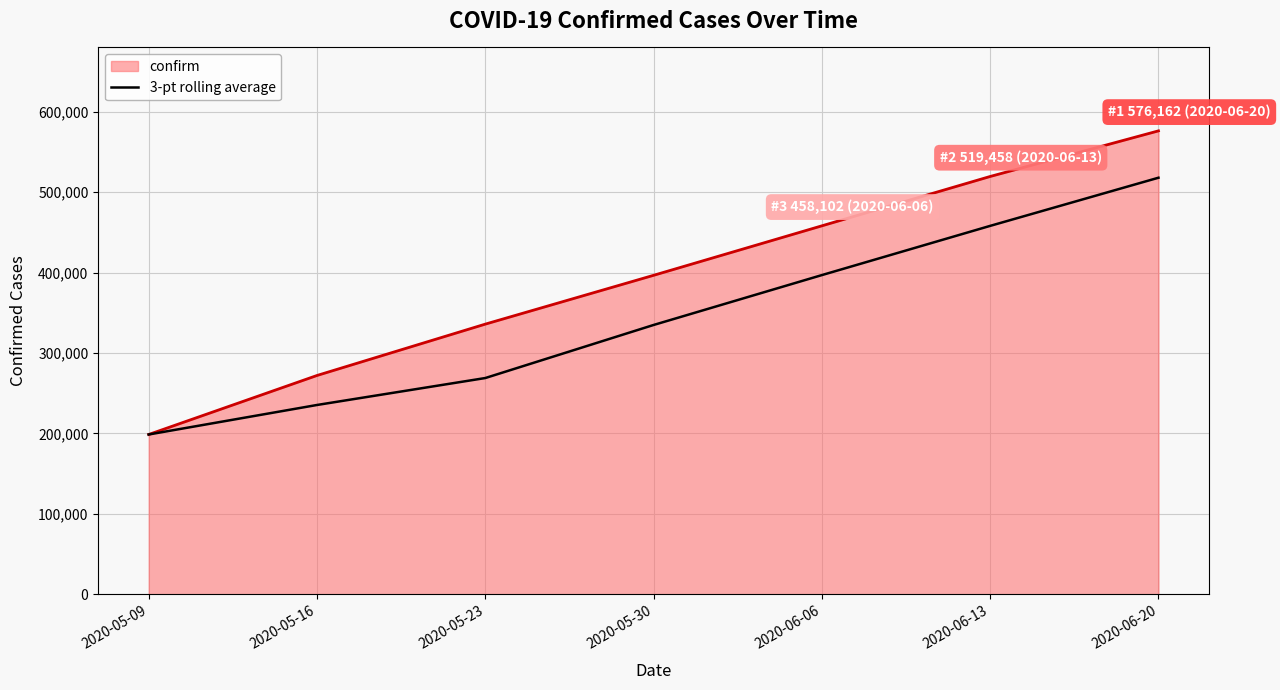

What is the spread (max minus min) of values at 2020-05-30?

61741.7